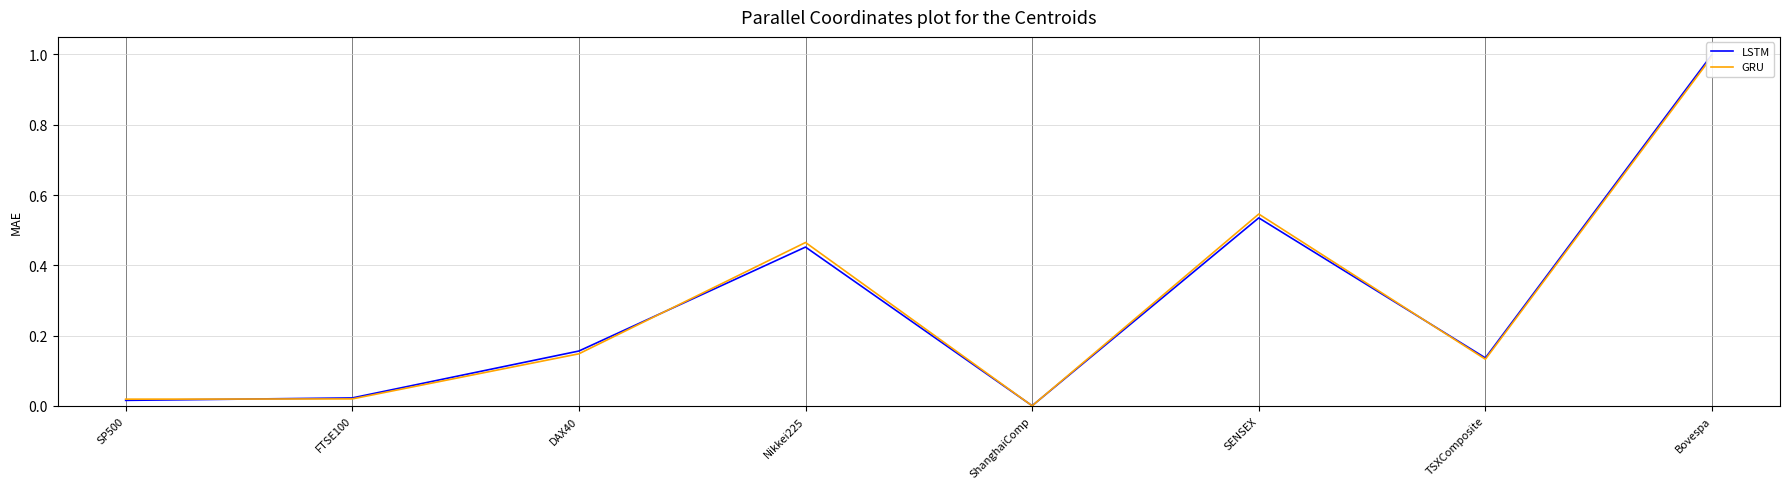

What is the total value across all series at SENSEX?

1.1